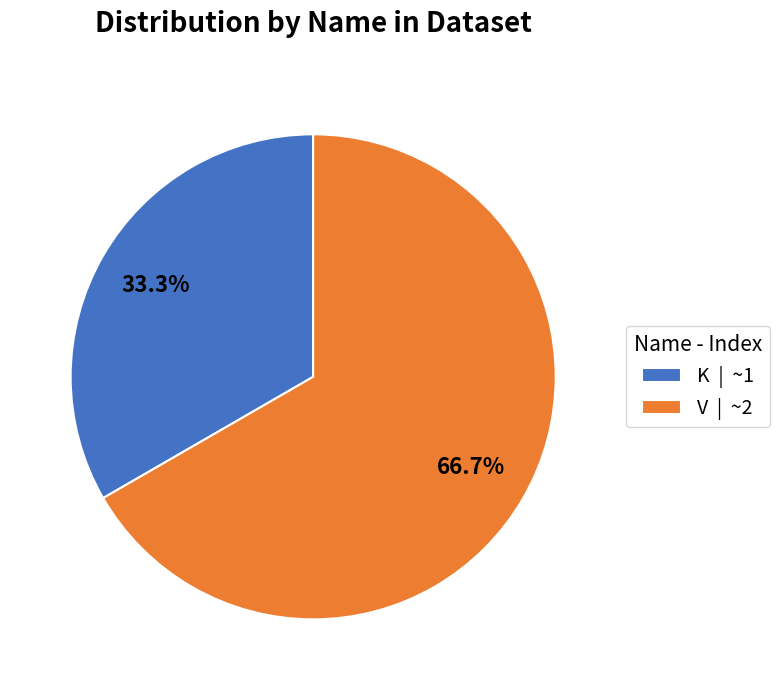

Is the sum of K and V greater than half?

Yes